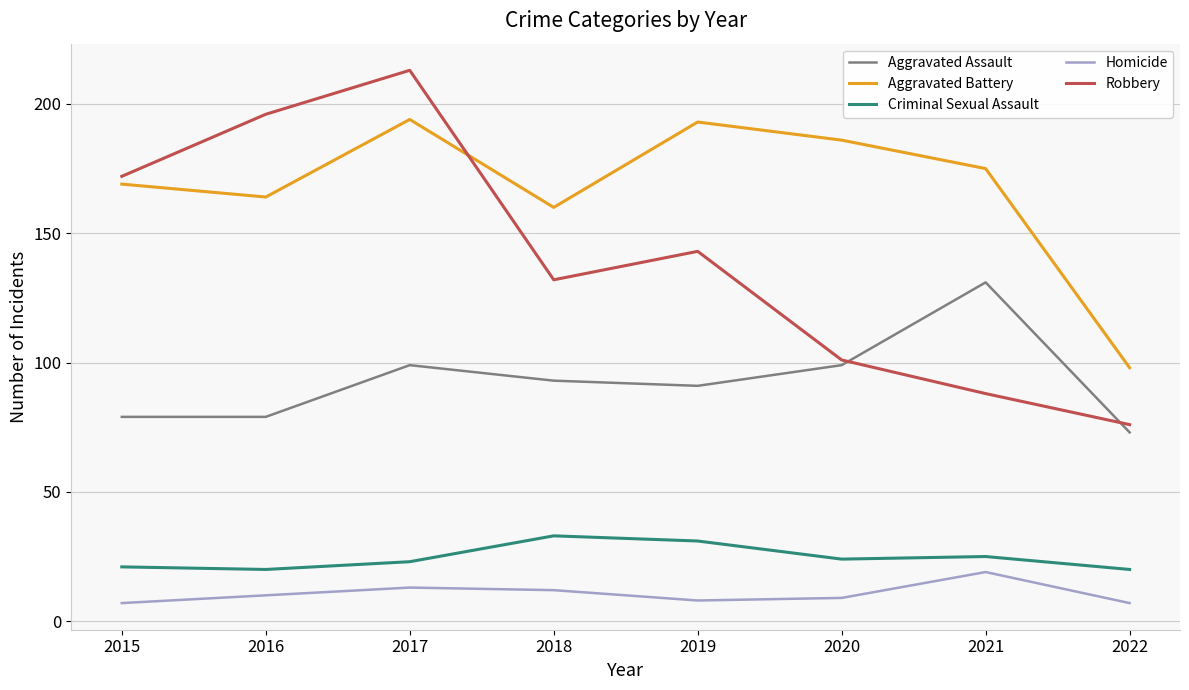

Rank the series at 2018 from lowest to highest value.

Homicide, Criminal Sexual Assault, Aggravated Assault, Robbery, Aggravated Battery